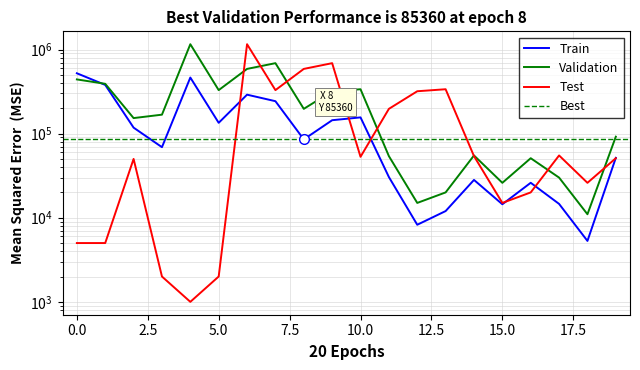

Rank the series at 0 from highest to lowest value.

Train, Validation, Test